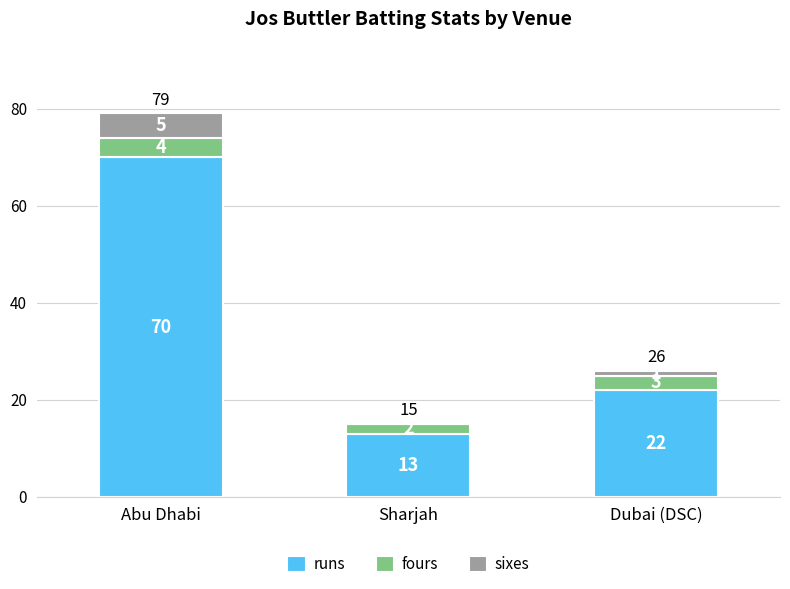

What is the sum of the runs values at Abu Dhabi and Sharjah?

83